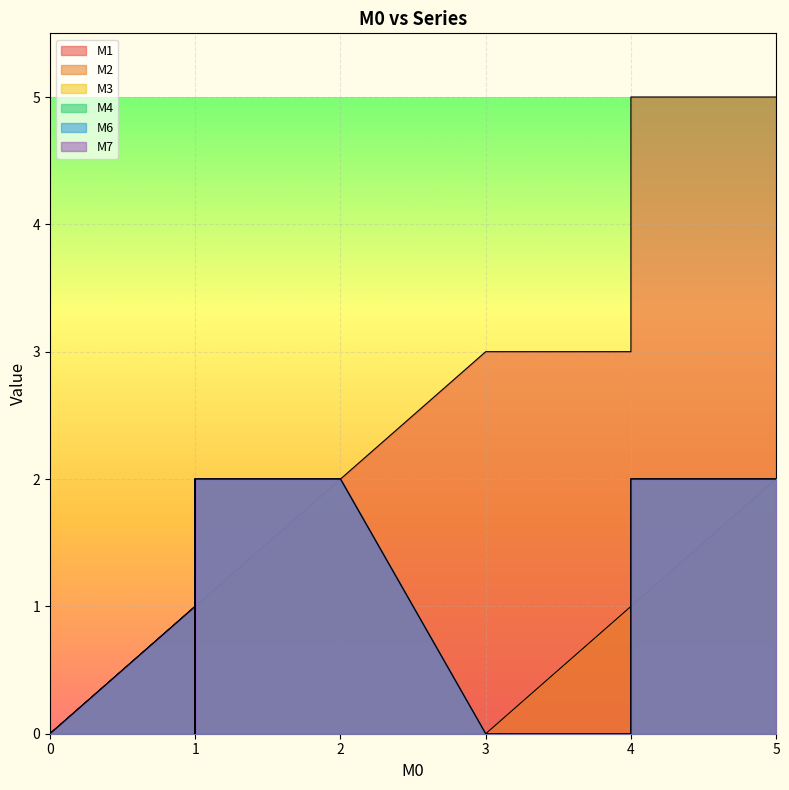

What are all the series names shown in the legend?

M1, M2, M3, M4, M6, M7